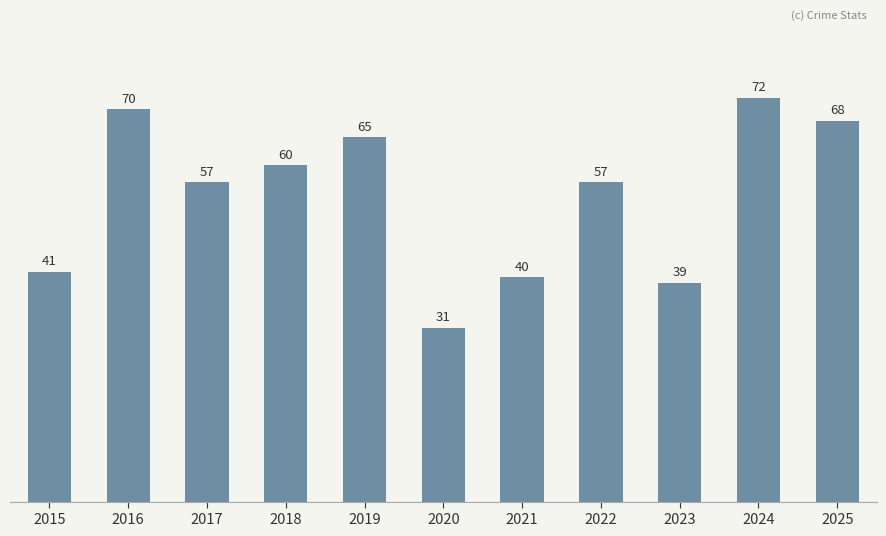

What is the difference between the maximum and minimum values?

41